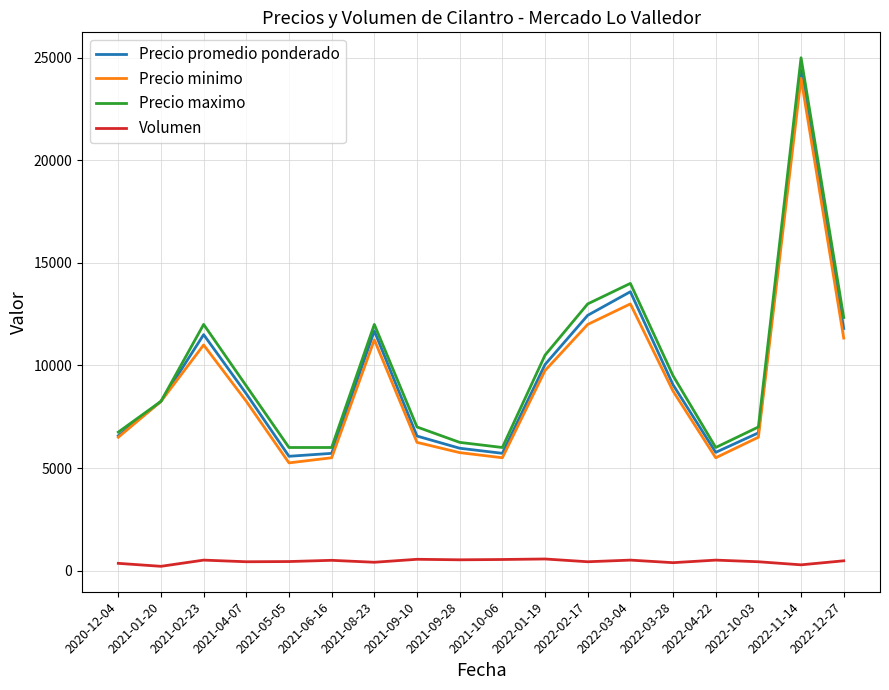

True or false: Precio minimo has a value of 6645.4 at 2022-03-04.

False